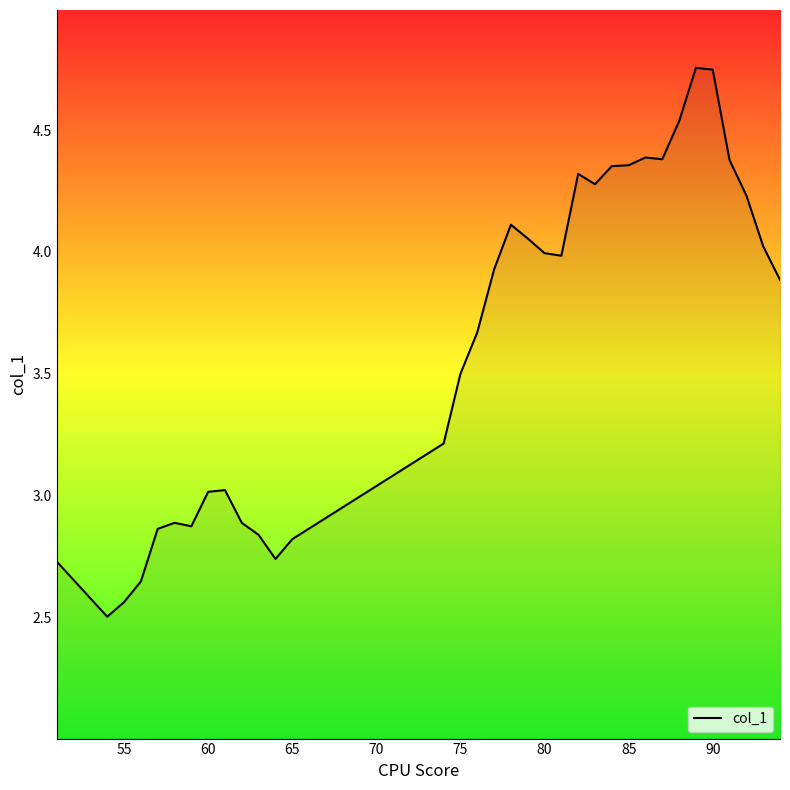

What is the difference between the maximum and minimum values?

2.3